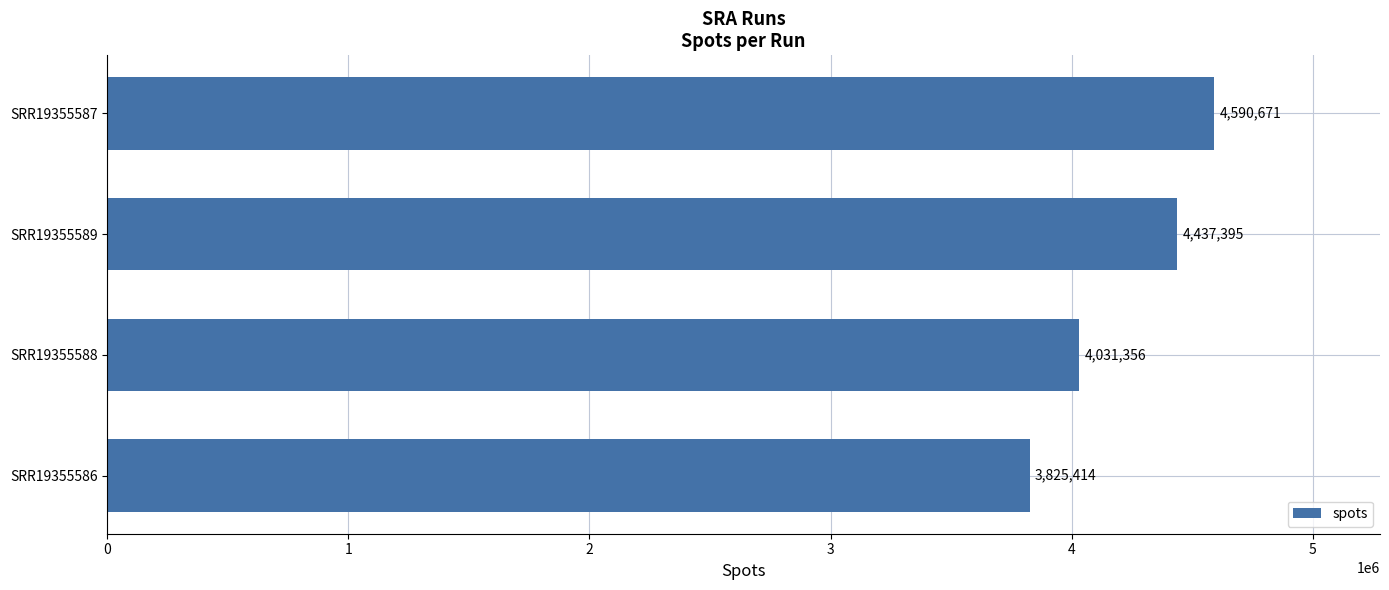

What is the difference between the maximum and minimum values?

765257